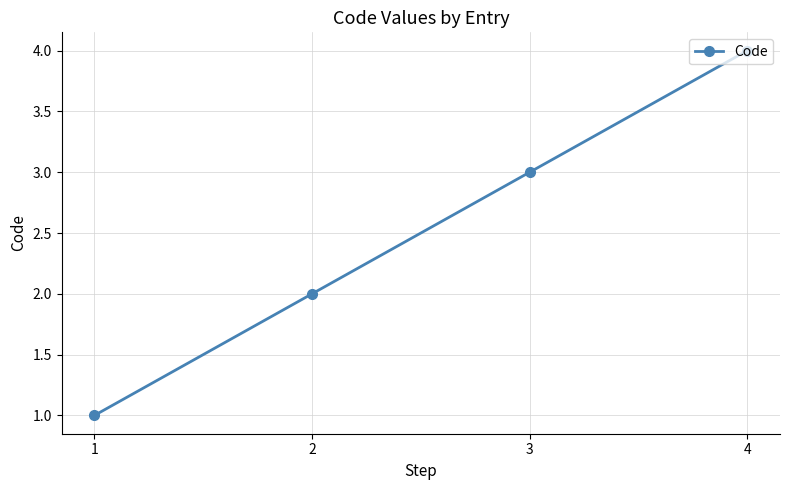

Count the values in the range 2 to 4.

3